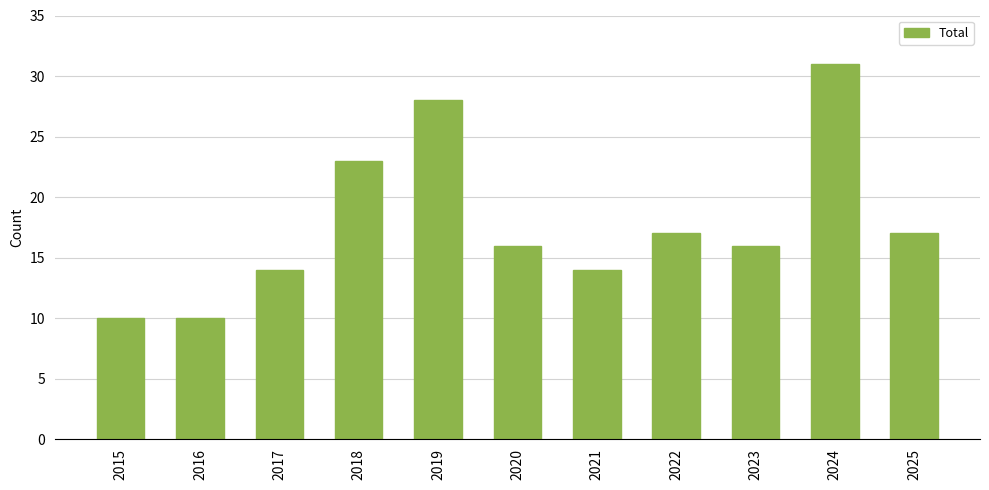

What is the maximum value shown in the chart?

31